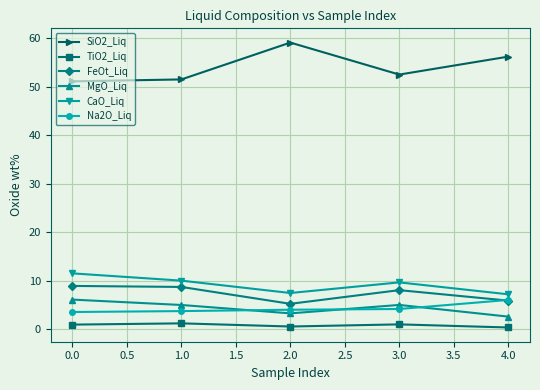

At which category does the chart reach its peak across all series?

2.0